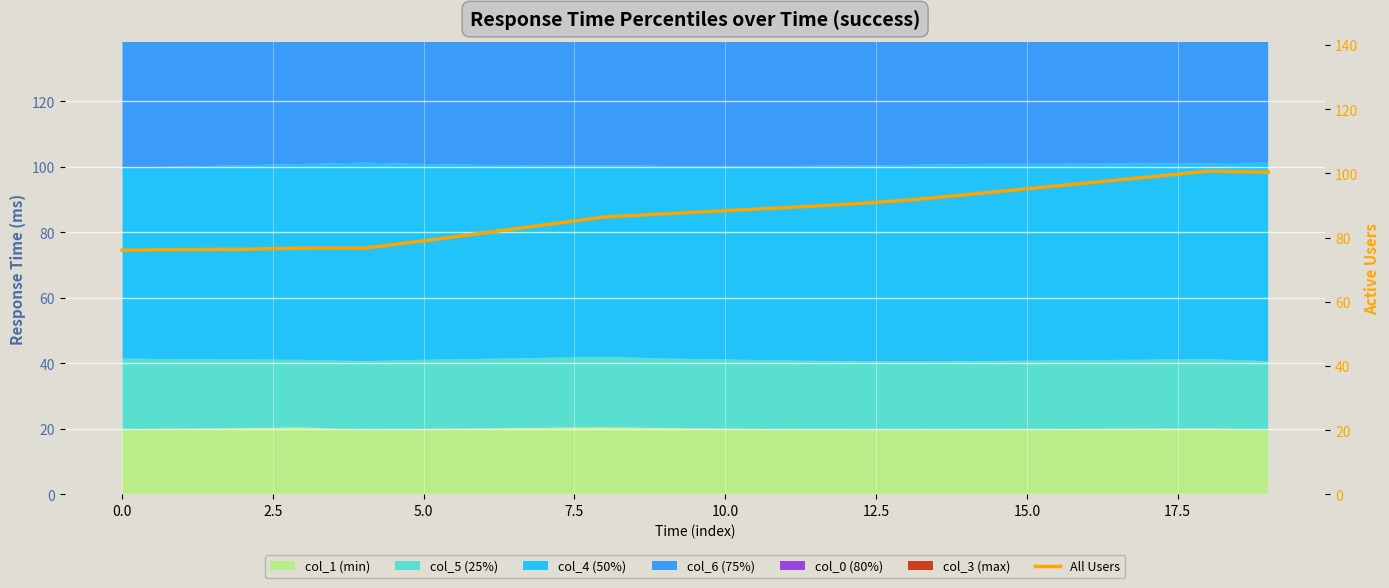

What is the average value?

87.3